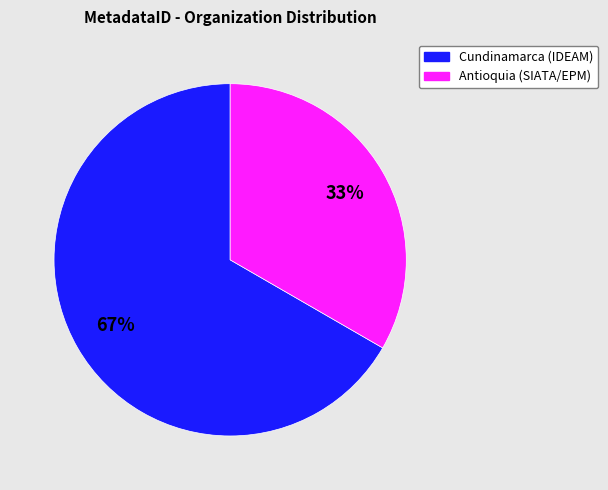

Is there any slice that represents more than half of the pie?

Yes